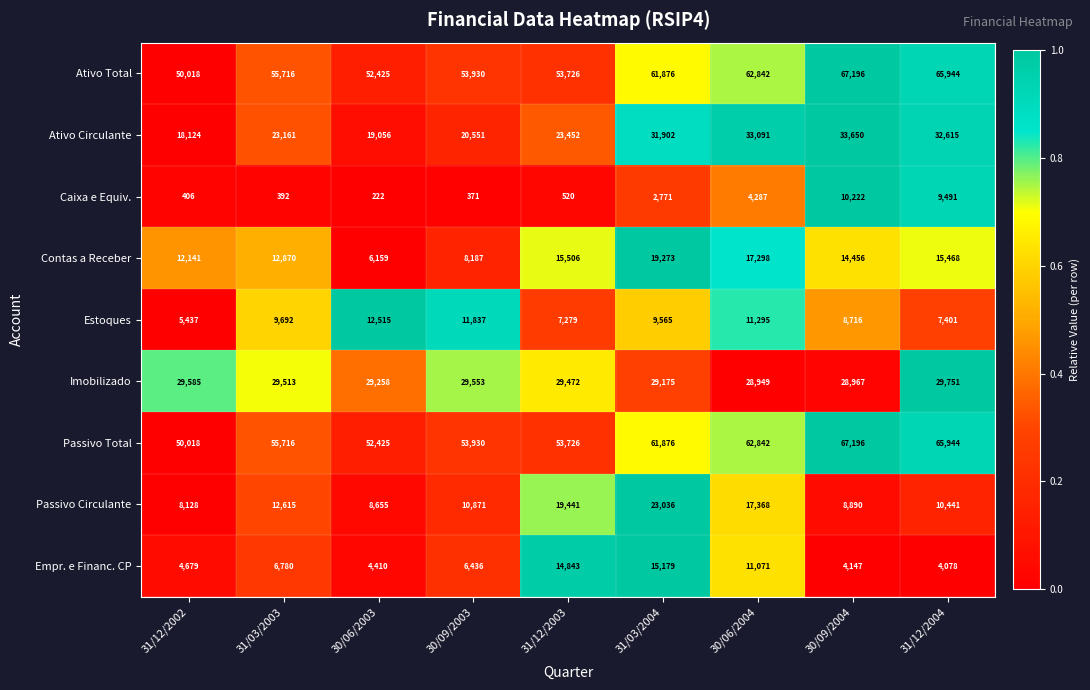

How many series are shown in this chart?

9